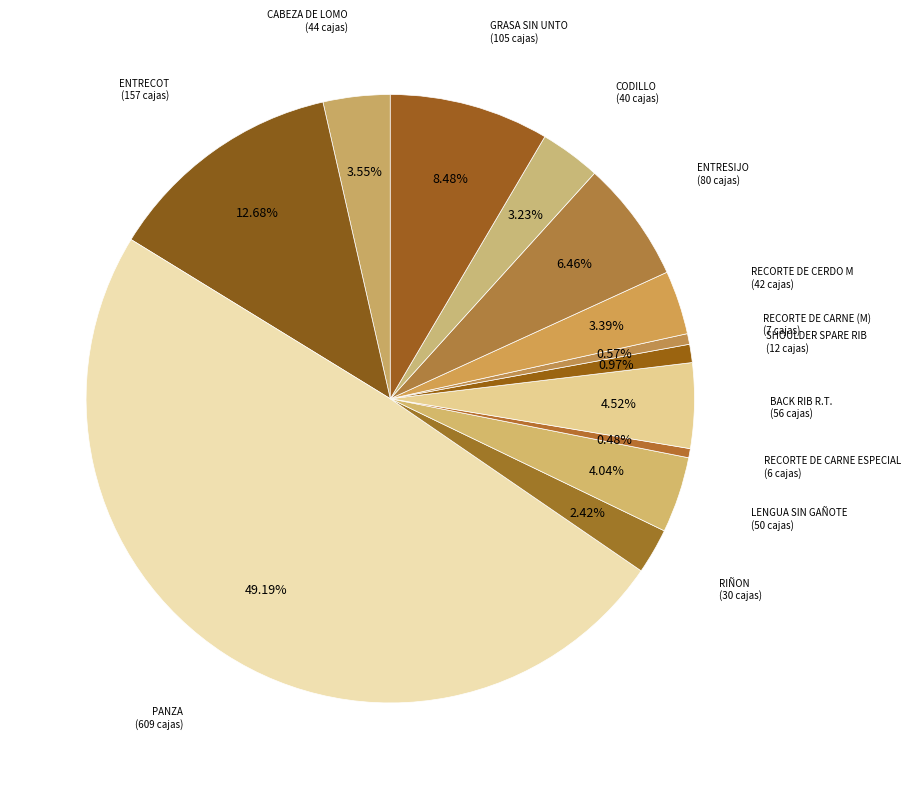

How many slices are in this pie chart?

13